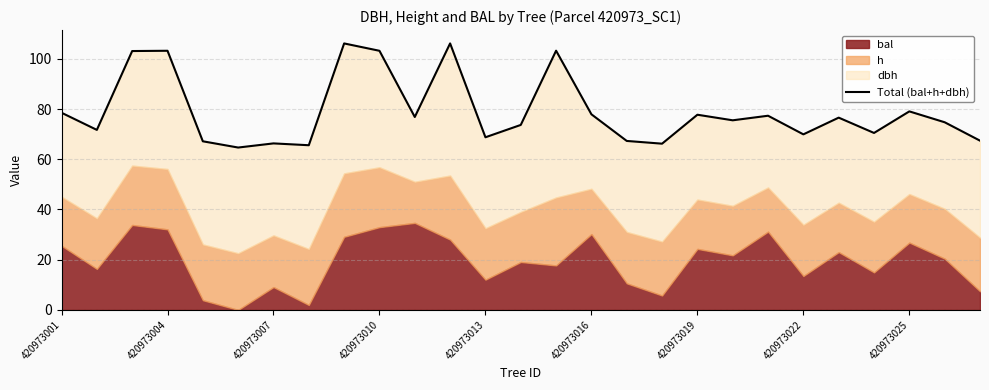

Where does the data first go above 75?

420973001